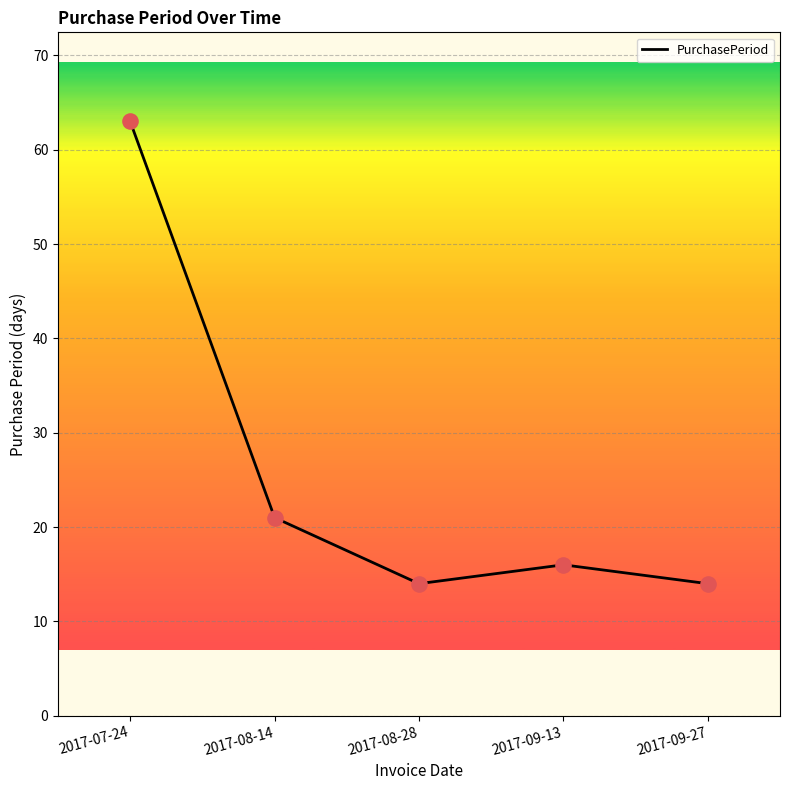

Which has a higher value, 2017-09-27 or 2017-09-13?

2017-09-13